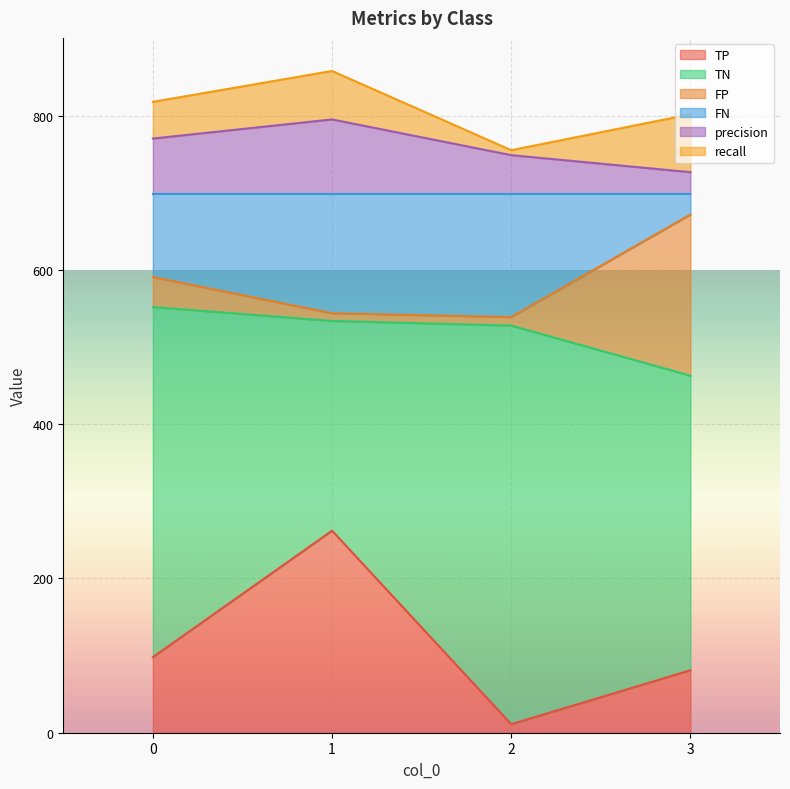

True or false: precision and TP cross at least once.

False